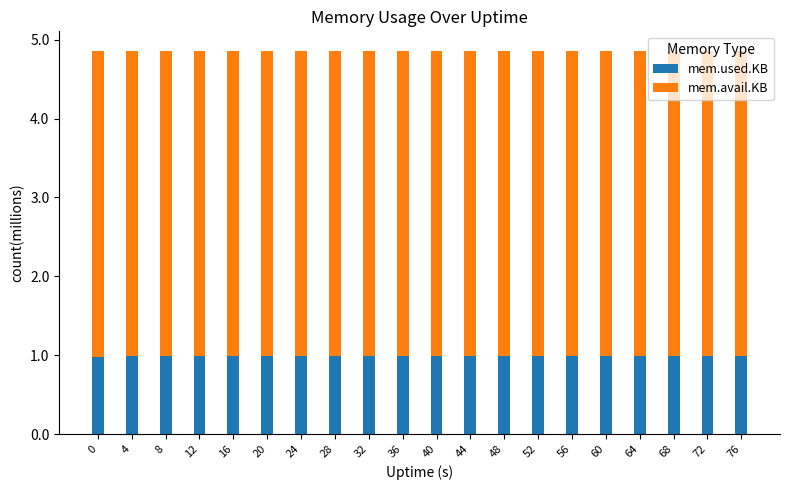

What are all the series names shown in the legend?

mem.used.KB, mem.avail.KB